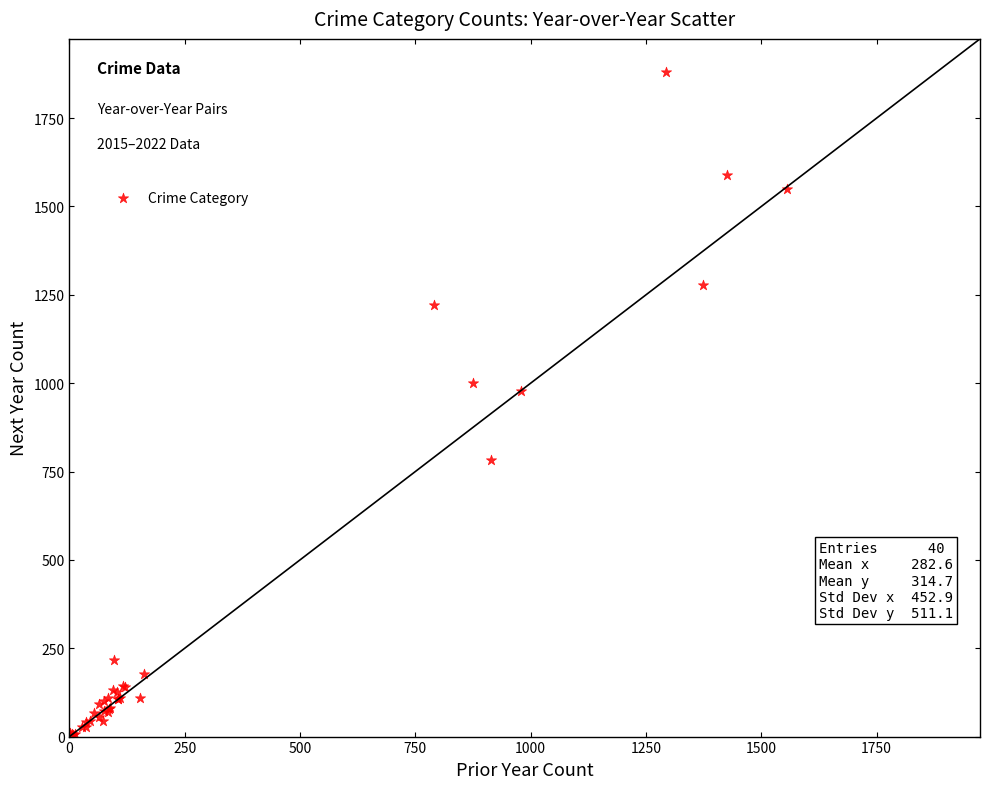

What Y value in the scatter plot is closest to 941?

977